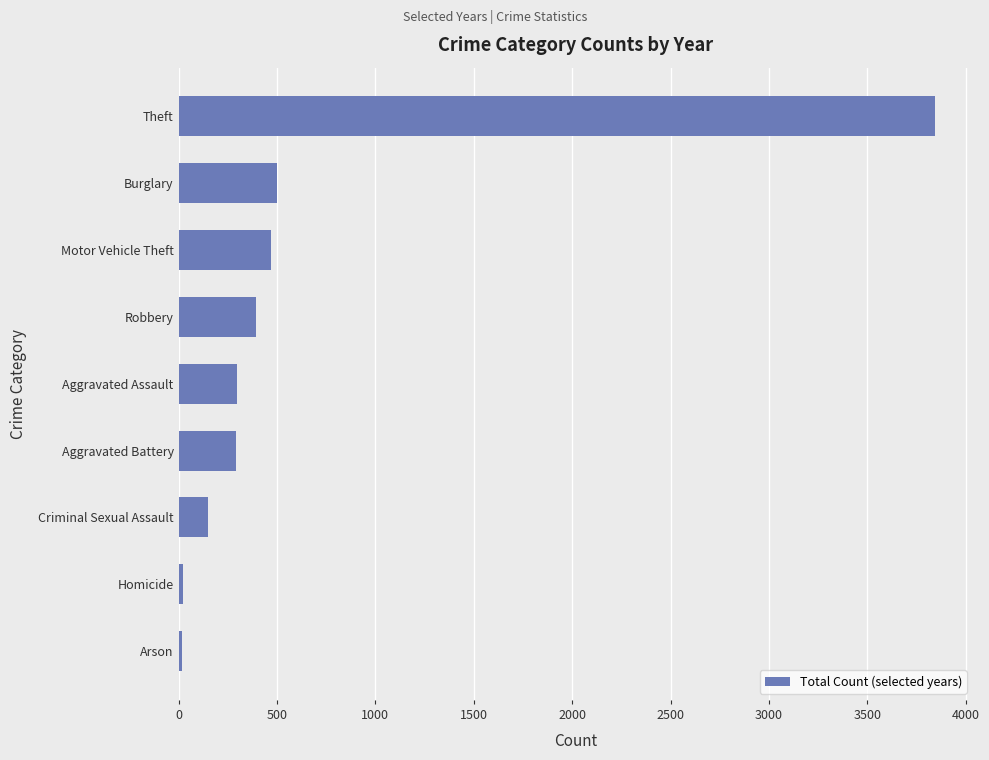

Which has a higher value, Criminal Sexual Assault or Arson?

Criminal Sexual Assault